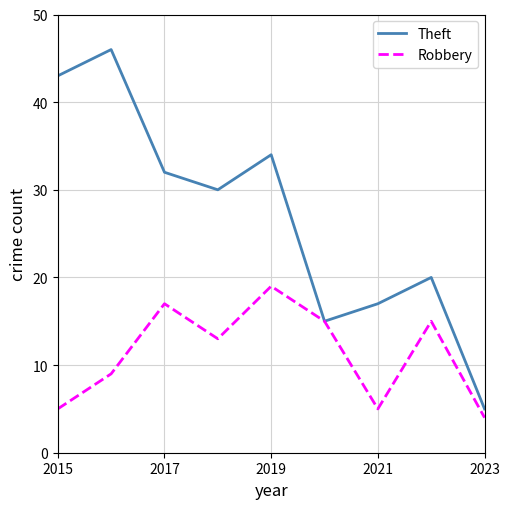

Which series has the largest total across all categories?

Theft